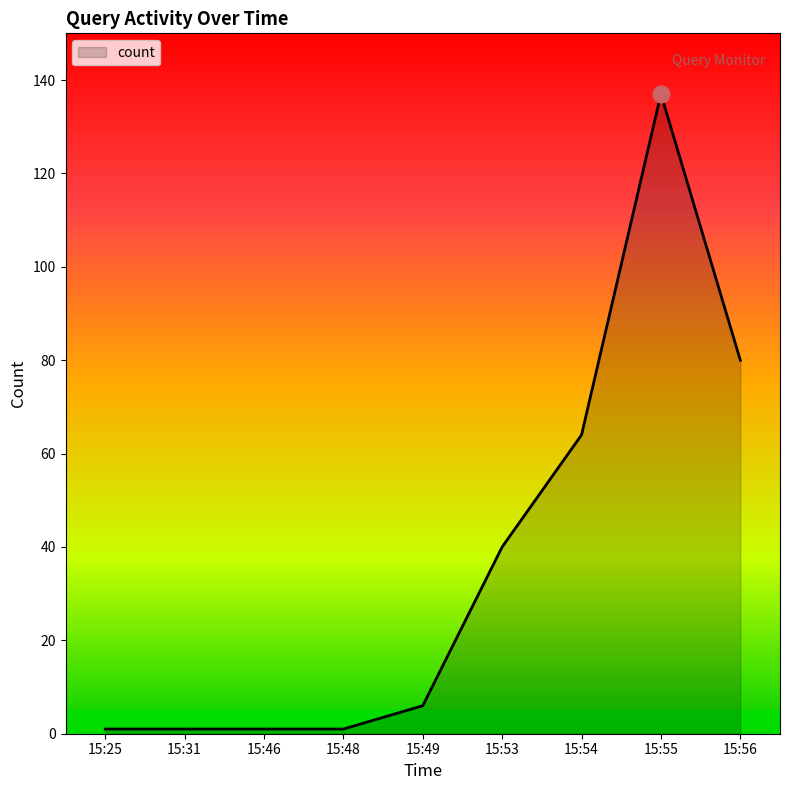

How many lines are shown in the chart?

1